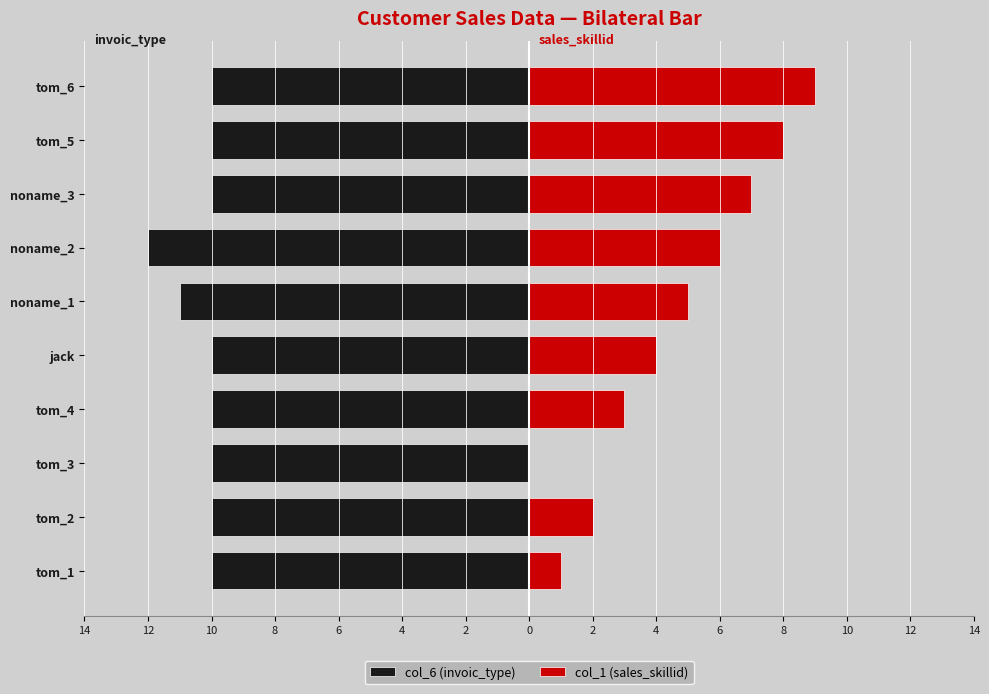

What is the smallest value displayed?

-12